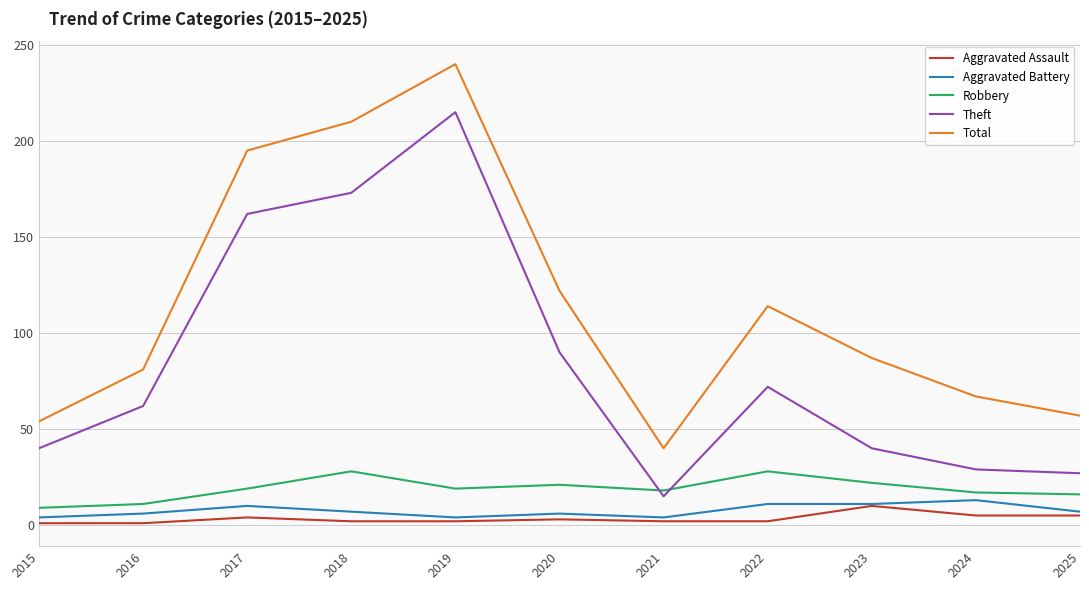

The value of Aggravated Assault at 2018 is 2. True or false?

True